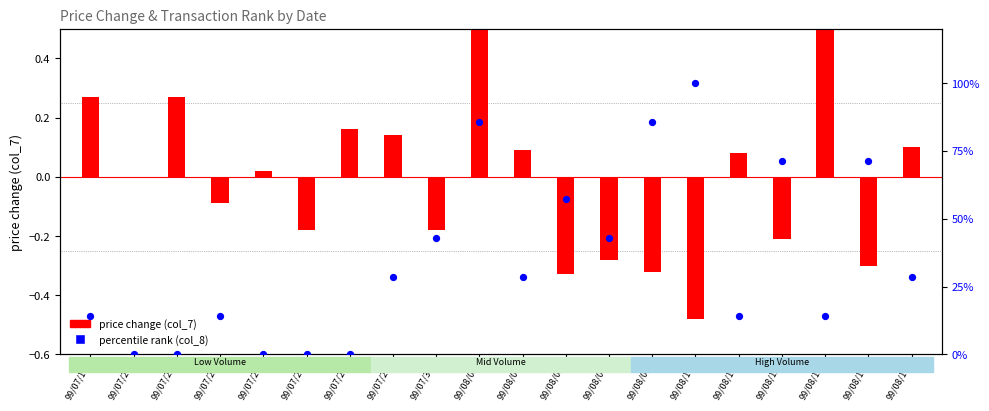

At how many categories does at least one series exceed 24?

11